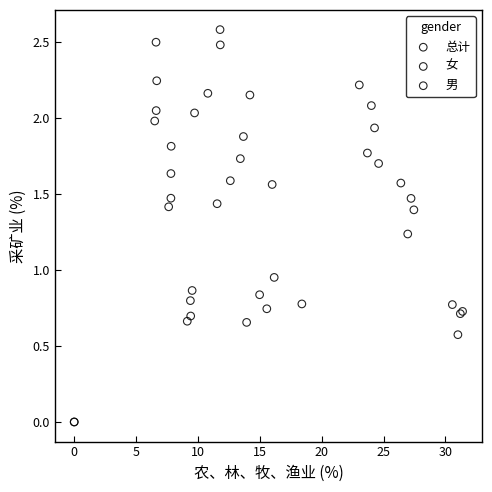

Which series has the widest spread of Y values?

男